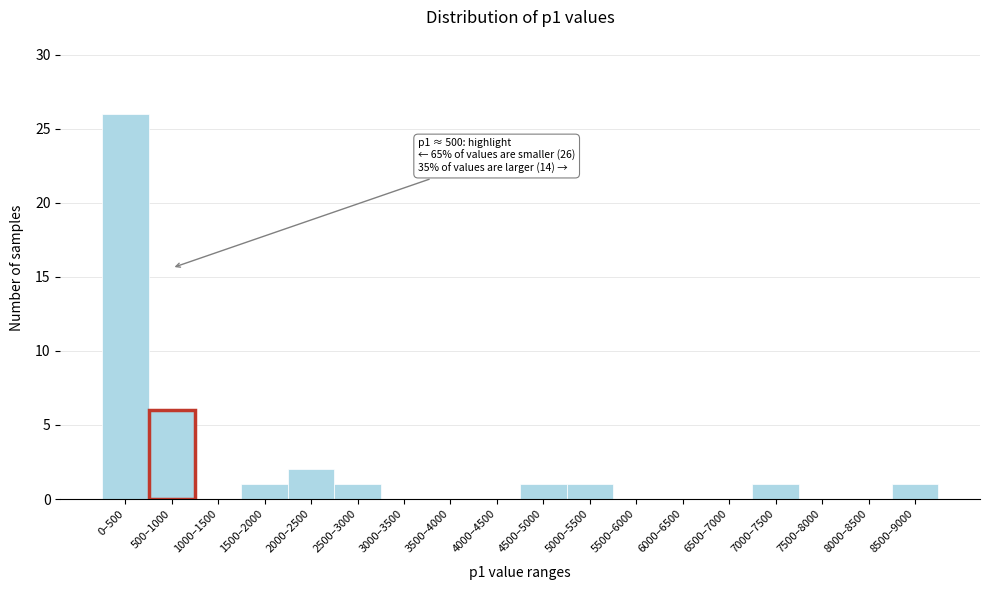

Reading right to left, list all the values displayed in this chart.

8500–9000=1	8000–8500=0	7500–8000=0	7000–7500=1	6500–7000=0	6000–6500=0	5500–6000=0	5000–5500=1	4500–5000=1	4000–4500=0	3500–4000=0	3000–3500=0	2500–3000=1	2000–2500=2	1500–2000=1	1000–1500=0	500–1000=6	0–500=26